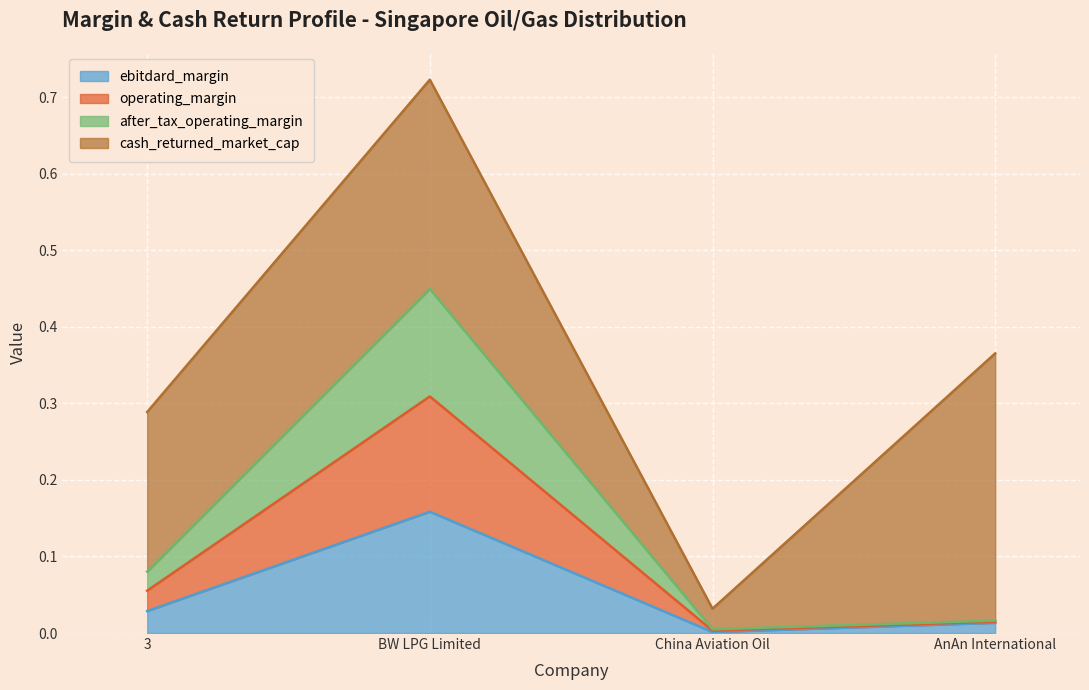

At which category is the sum across all series the highest?

BW LPG Limited